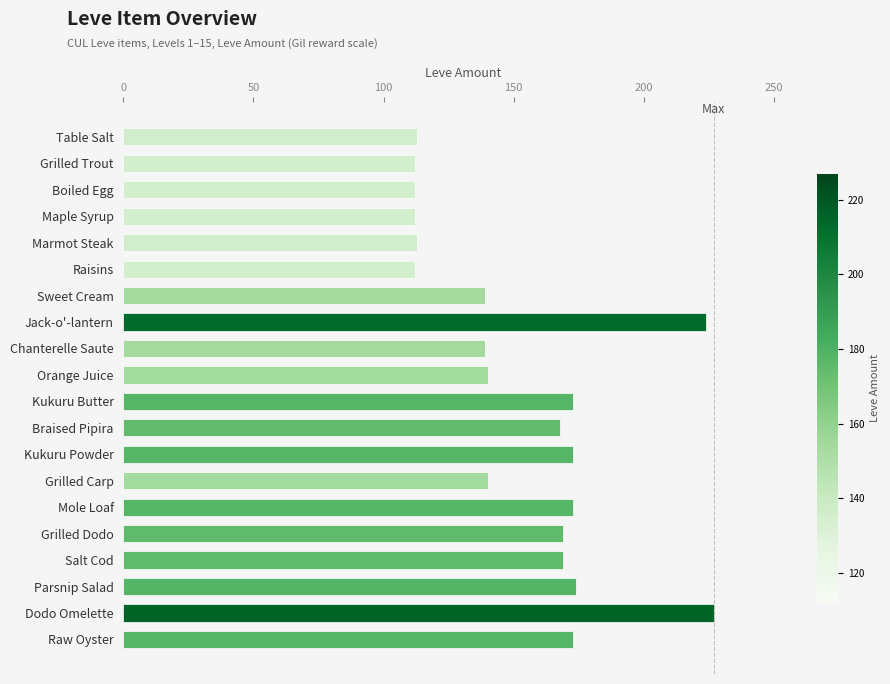

What is the smallest value displayed?

112